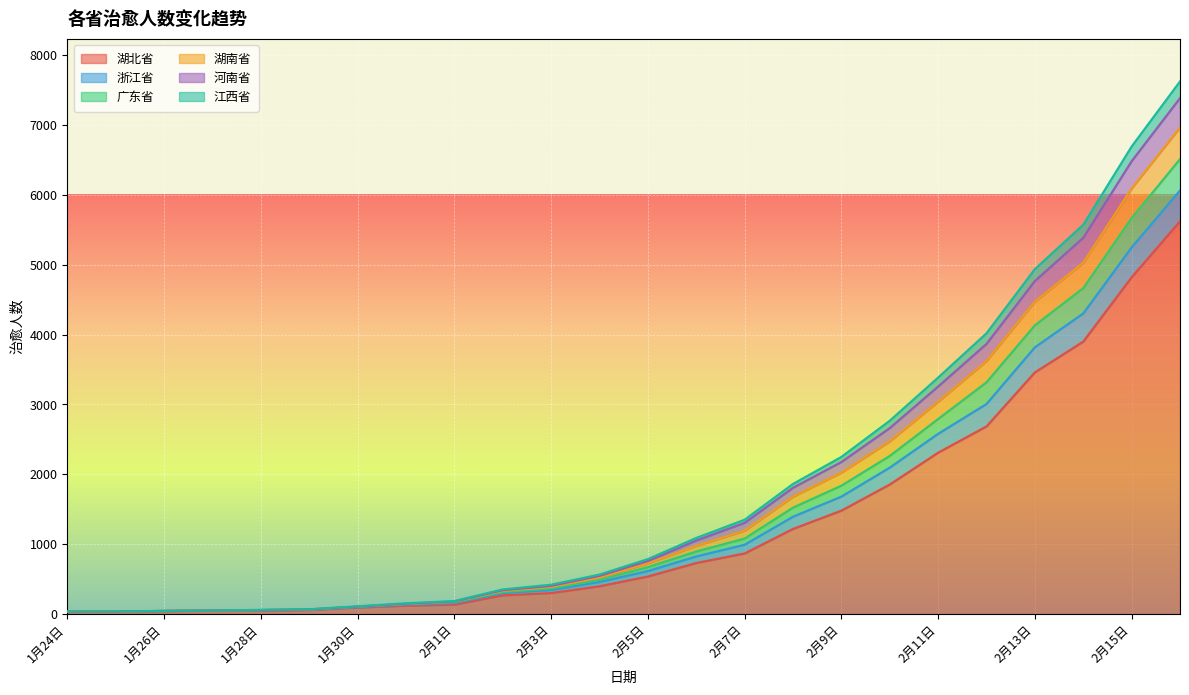

What is the maximum value shown in the chart?

7625